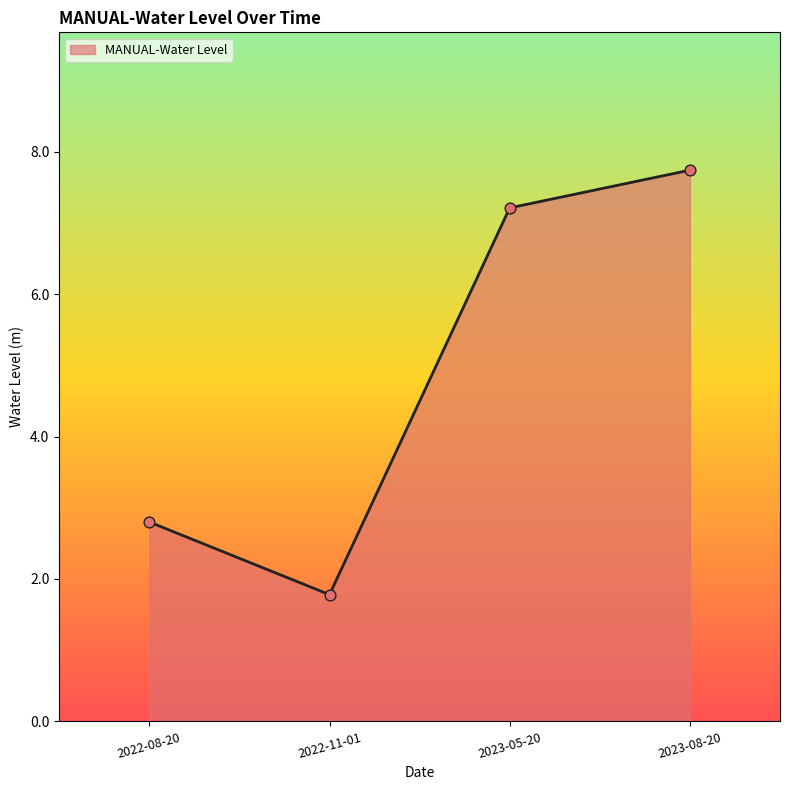

What is the change in value from 2022-08-20 to 2022-11-01?

-1.0